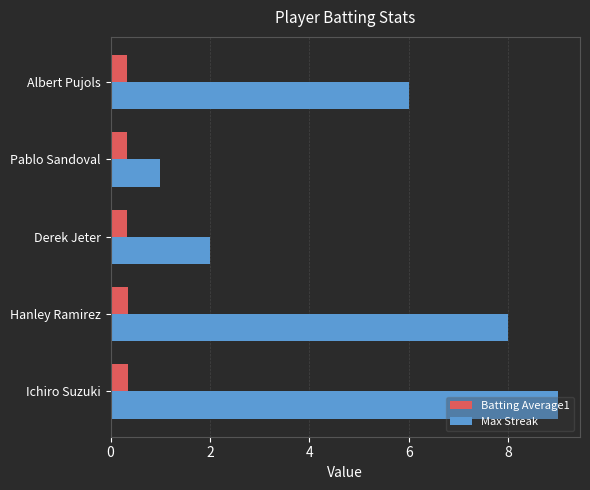

What is the total value across all series at Hanley Ramirez?

8.3